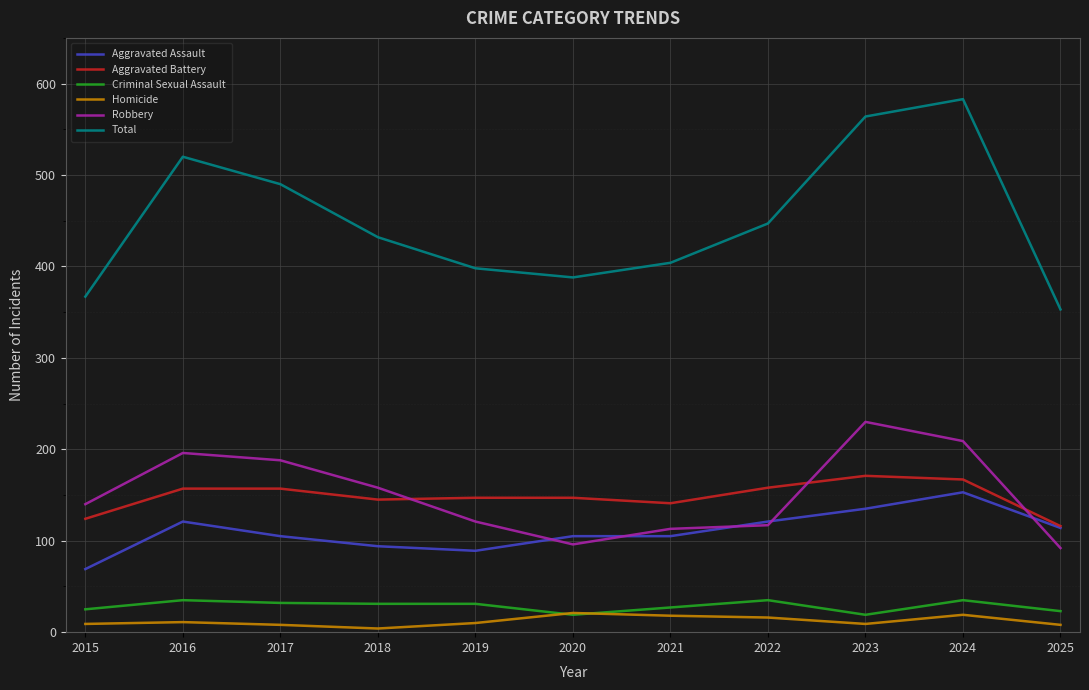

True or false: Aggravated Assault and Criminal Sexual Assault cross at least once.

False